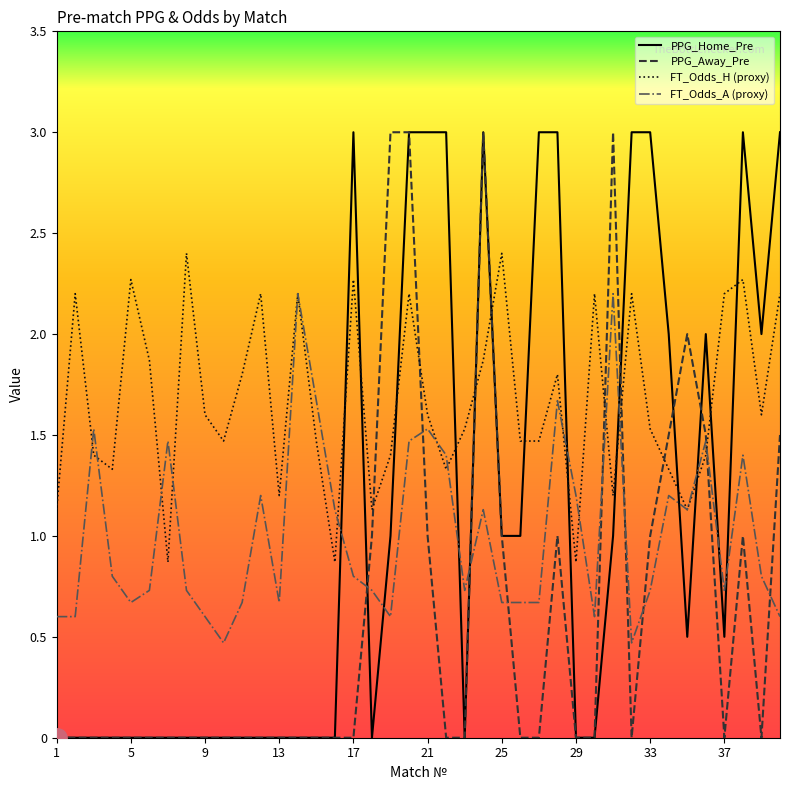

At how many categories does at least one series exceed 1?

40